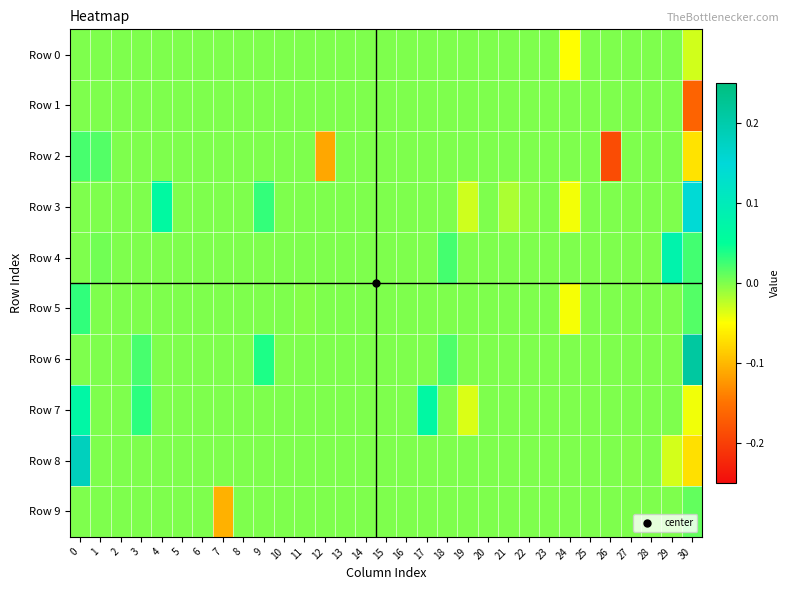

Which has a higher value, 24 or 3?

3